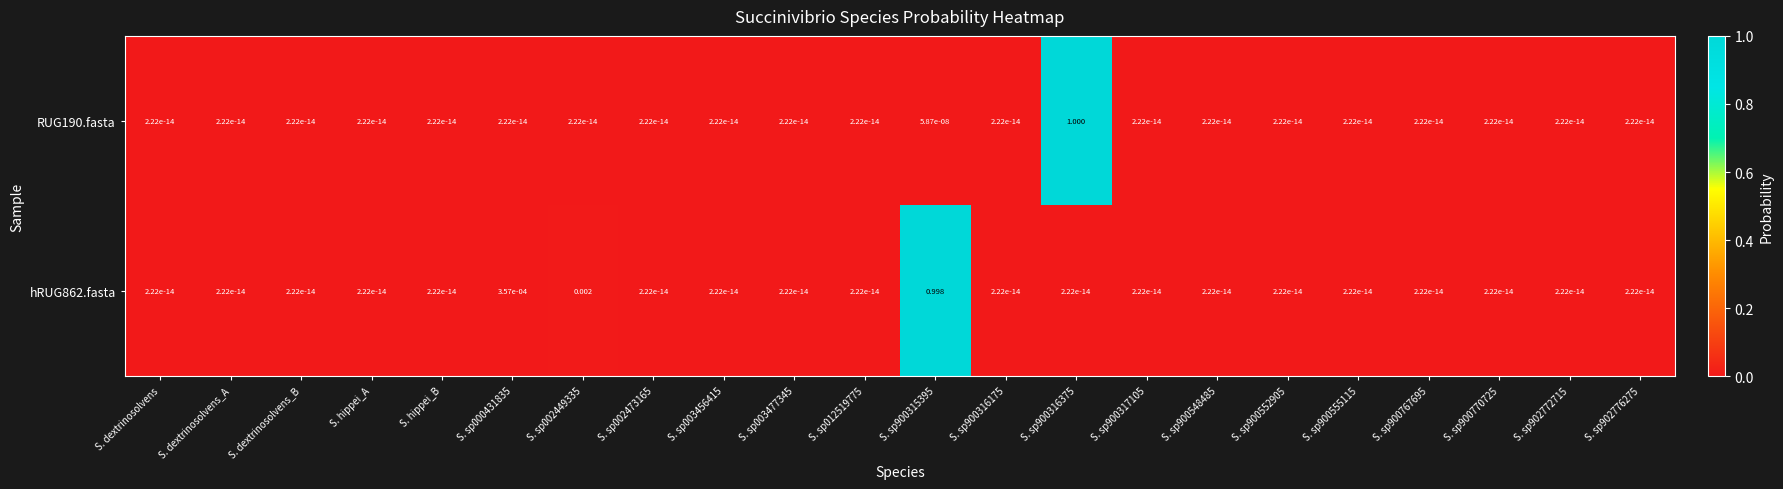

Reading left to right, what are all the values shown in this chart?

RUG190.fasta: S. dextrinosolvens=0.0	S. dextrinosolvens_A=0.0	S. dextrinosolvens_B=0.0	S. hippei_A=0.0	S. hippei_B=0.0	S. sp000431835=0.0	S. sp002449335=0.0	S. sp002473165=0.0	S. sp003456415=0.0	S. sp003477345=0.0	S. sp012519775=0.0	S. sp900315395=0.0	S. sp900316175=0.0	S. sp900316375=1.0	S. sp900317105=0.0	S. sp900548485=0.0	S. sp900552905=0.0	S. sp900555115=0.0	S. sp900767695=0.0	S. sp900770725=0.0	S. sp902772715=0.0	S. sp902776275=0.0
hRUG862.fasta: S. dextrinosolvens=0.0	S. dextrinosolvens_A=0.0	S. dextrinosolvens_B=0.0	S. hippei_A=0.0	S. hippei_B=0.0	S. sp000431835=0.0	S. sp002449335=0.0	S. sp002473165=0.0	S. sp003456415=0.0	S. sp003477345=0.0	S. sp012519775=0.0	S. sp900315395=1.0	S. sp900316175=0.0	S. sp900316375=0.0	S. sp900317105=0.0	S. sp900548485=0.0	S. sp900552905=0.0	S. sp900555115=0.0	S. sp900767695=0.0	S. sp900770725=0.0	S. sp902772715=0.0	S. sp902776275=0.0